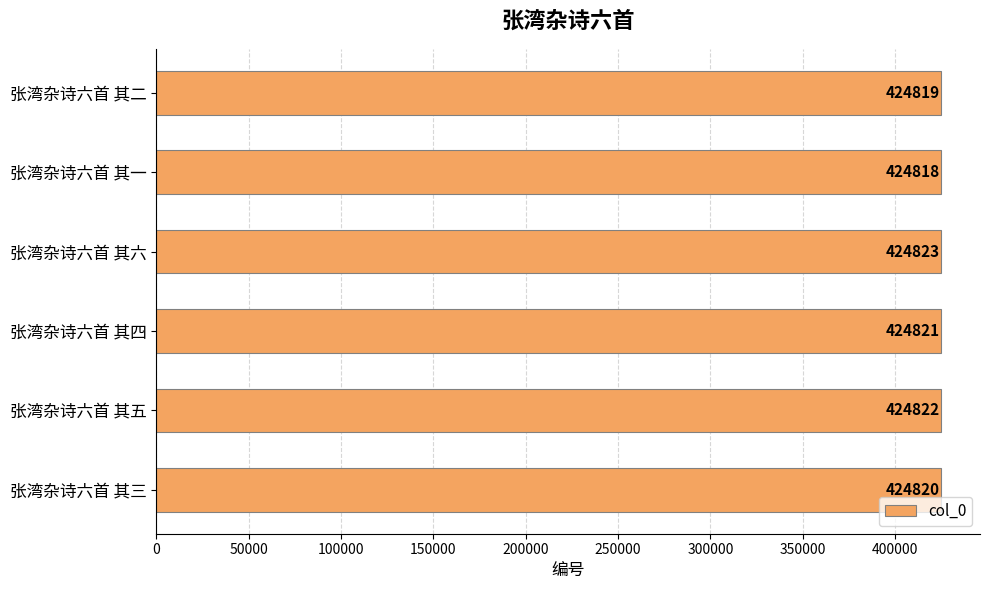

How many values are between 424819 and 424822?

4